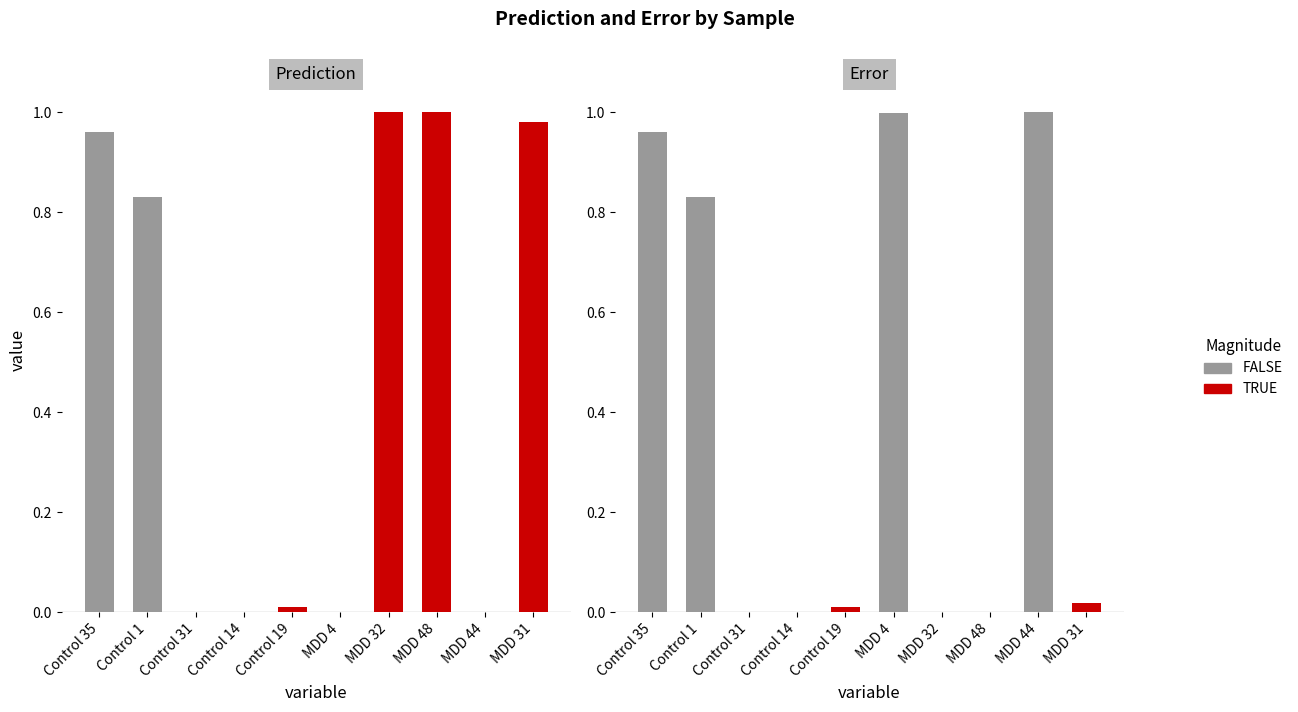

How many categories are shown in the chart?

10